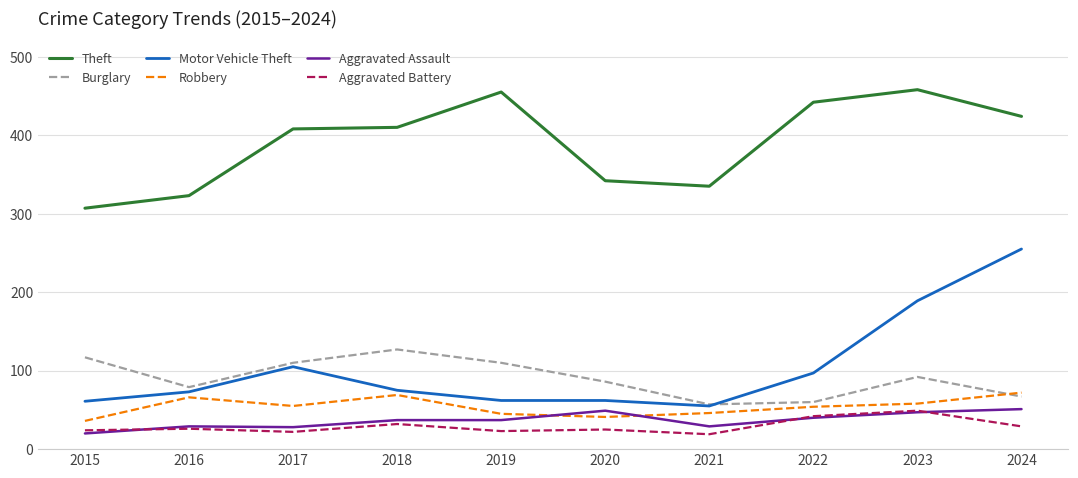

Which series changed the most between 2019 and 2023?

Motor Vehicle Theft